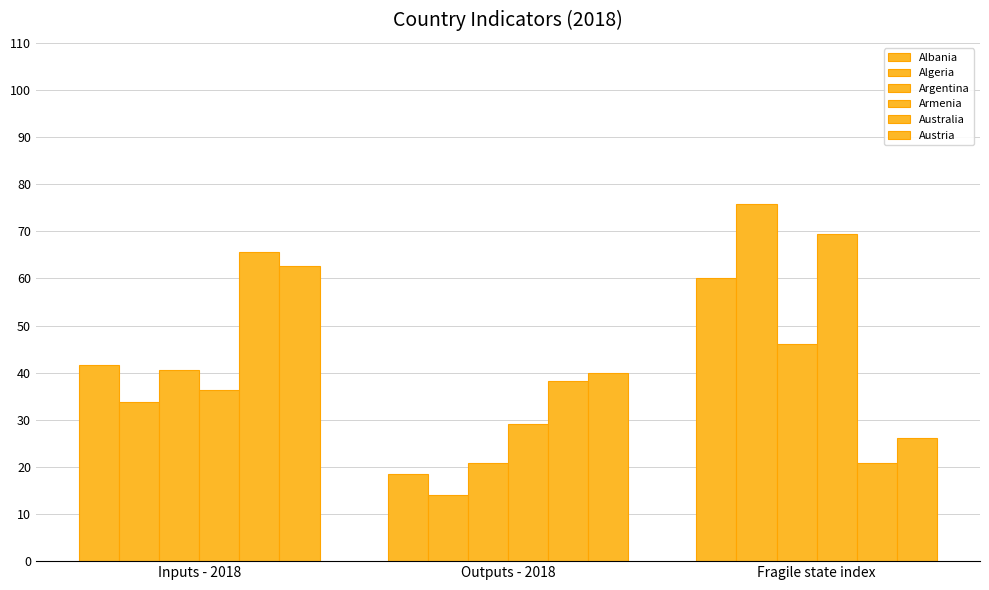

How many values in the Argentina series exceed 40?

2